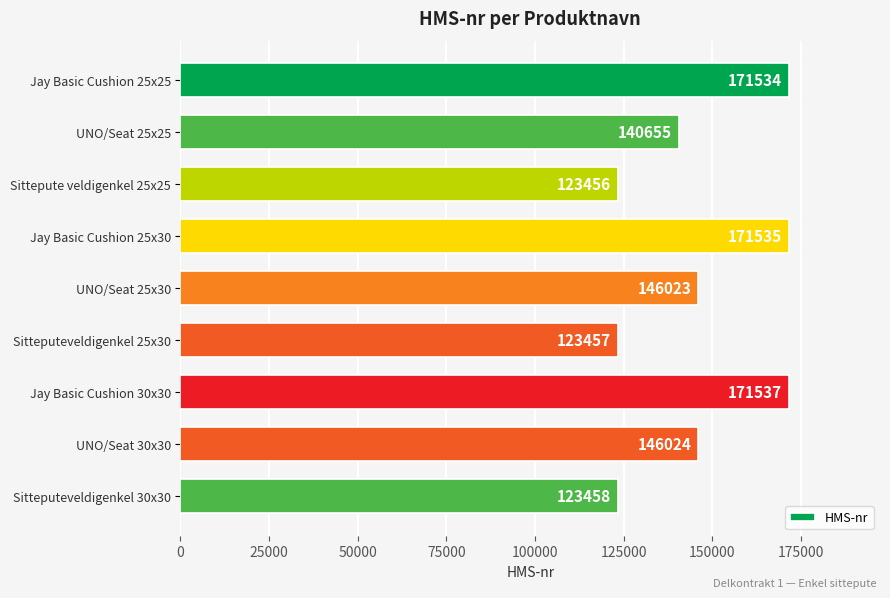

Are the bars horizontal?

Yes